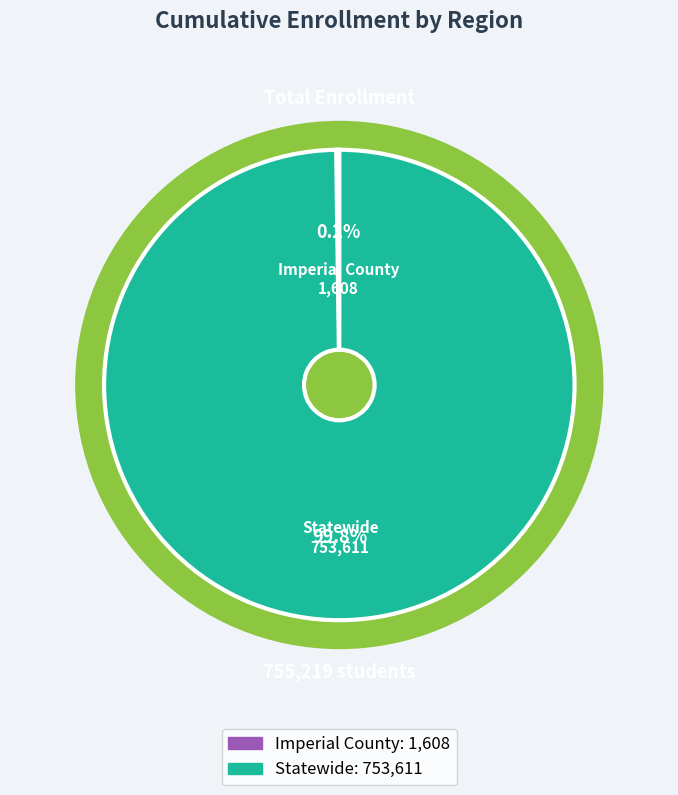

Which category has the biggest portion of the pie?

Statewide